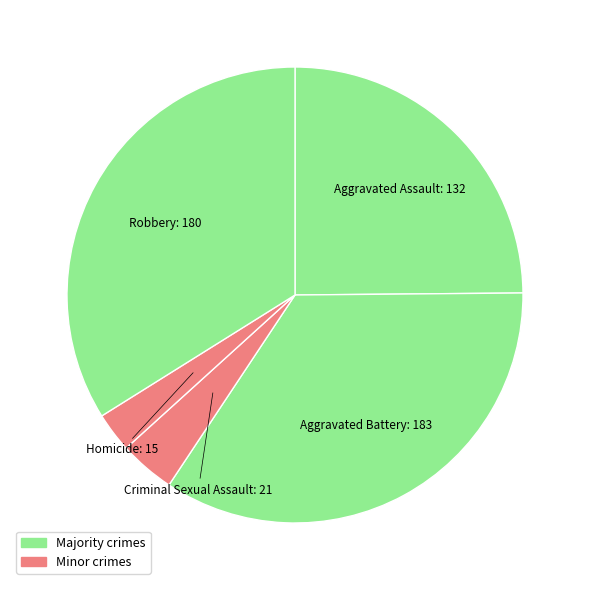

How many segments does this pie chart have?

5